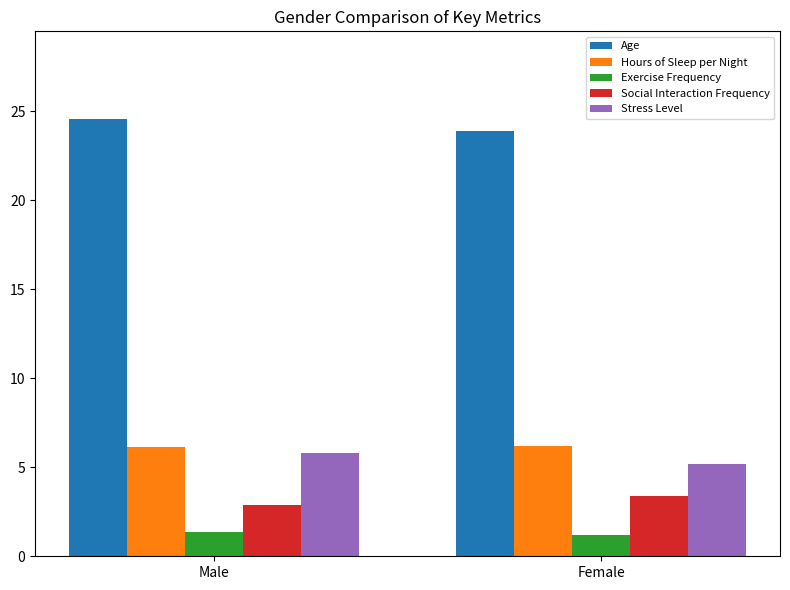

What is the total value across all series at Female?

39.9